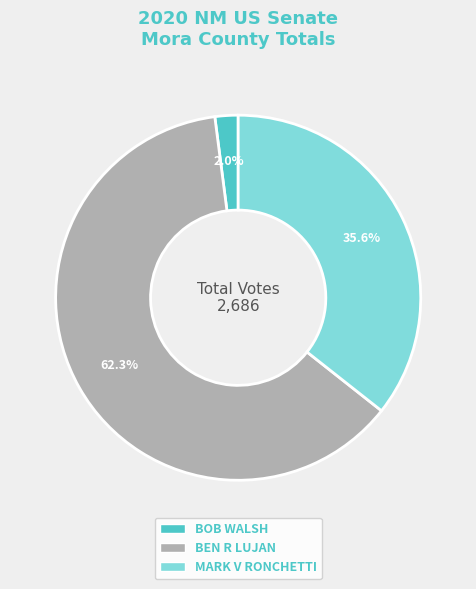

True or false: MARK V RONCHETTI accounts for 36% of the total.

True